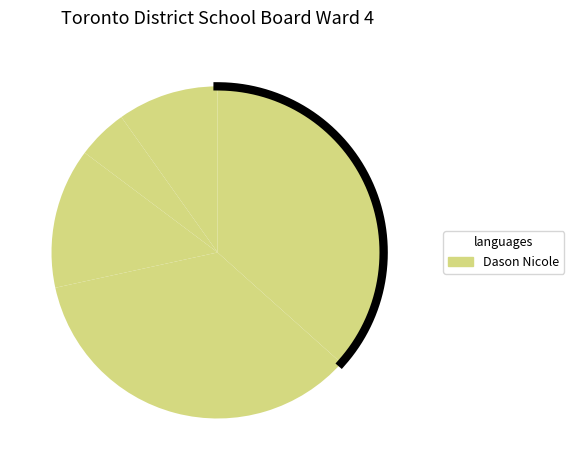

What percentage do Maharaj Rameshdath and de Dovitiis Matias together represent?

39.9%